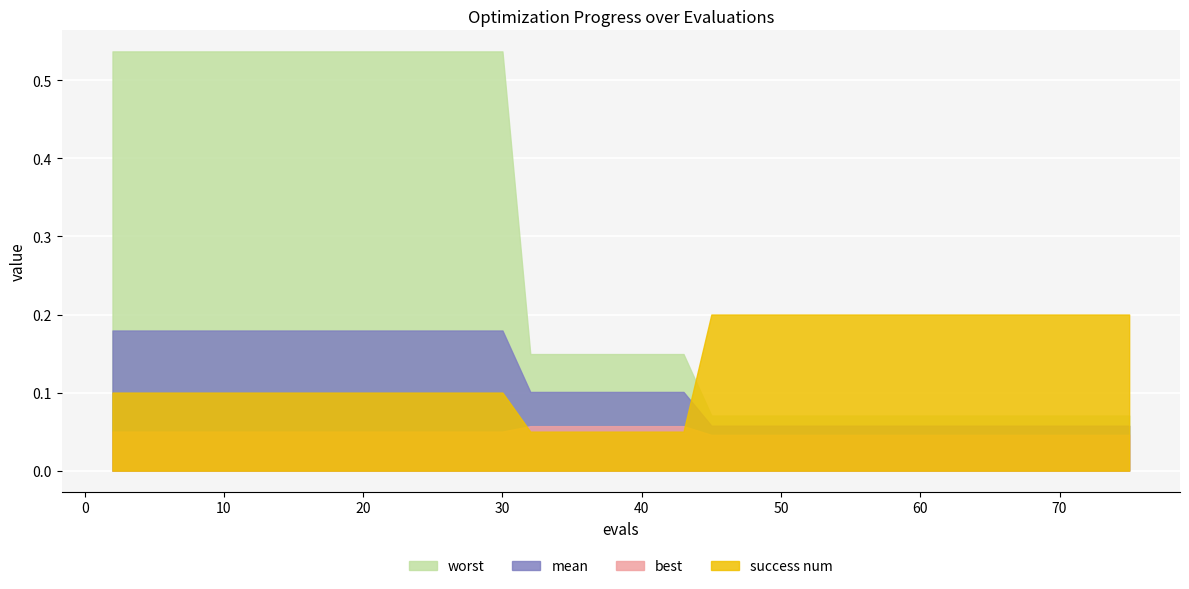

What is the value of the mean point at the 10th from the left?

0.2